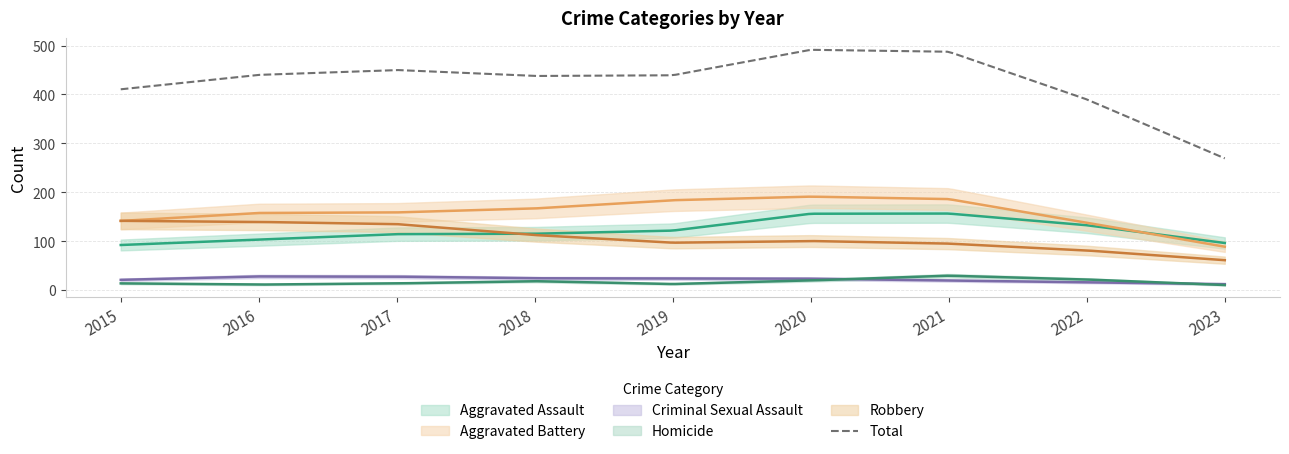

True or false: Robbery and Total cross at least once.

False